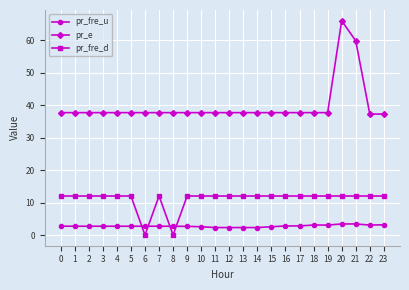

What is the highest value of the pr_fre_u series?

3.4